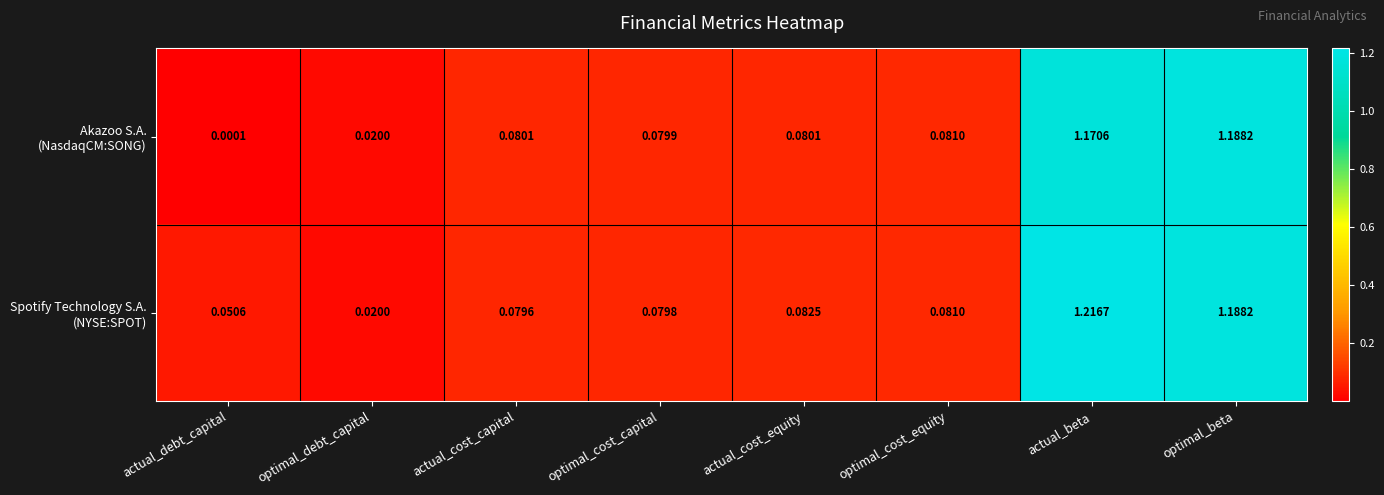

At which category is the sum across all series the highest?

actual_beta